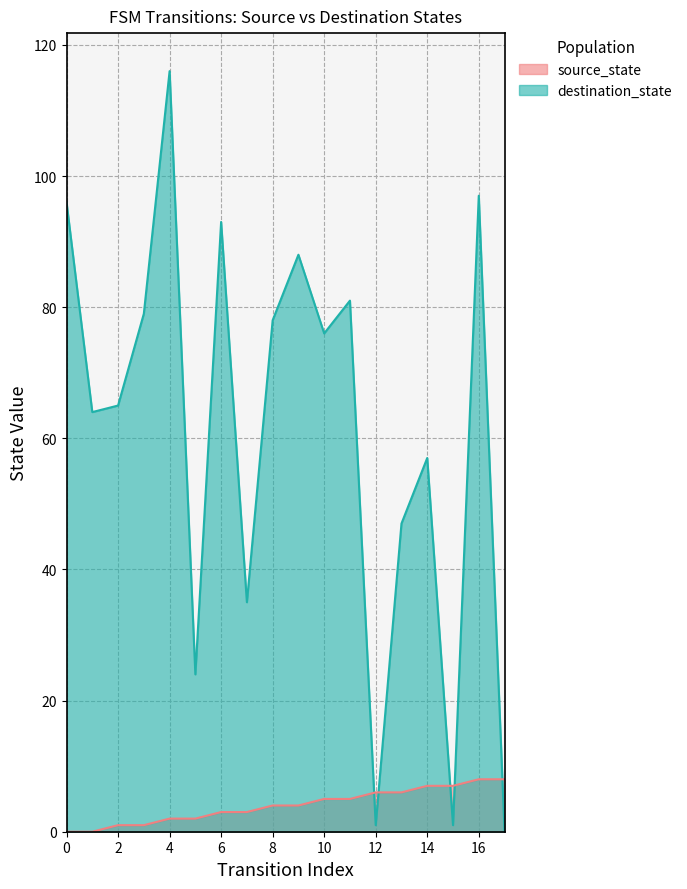

True or false: source_state has more than 1 points higher than both neighbors.

False